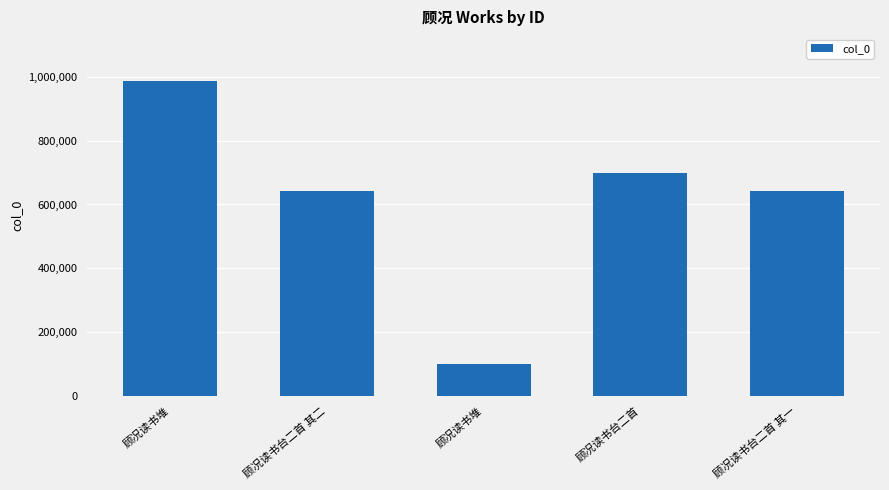

How many values are below 642295?

2